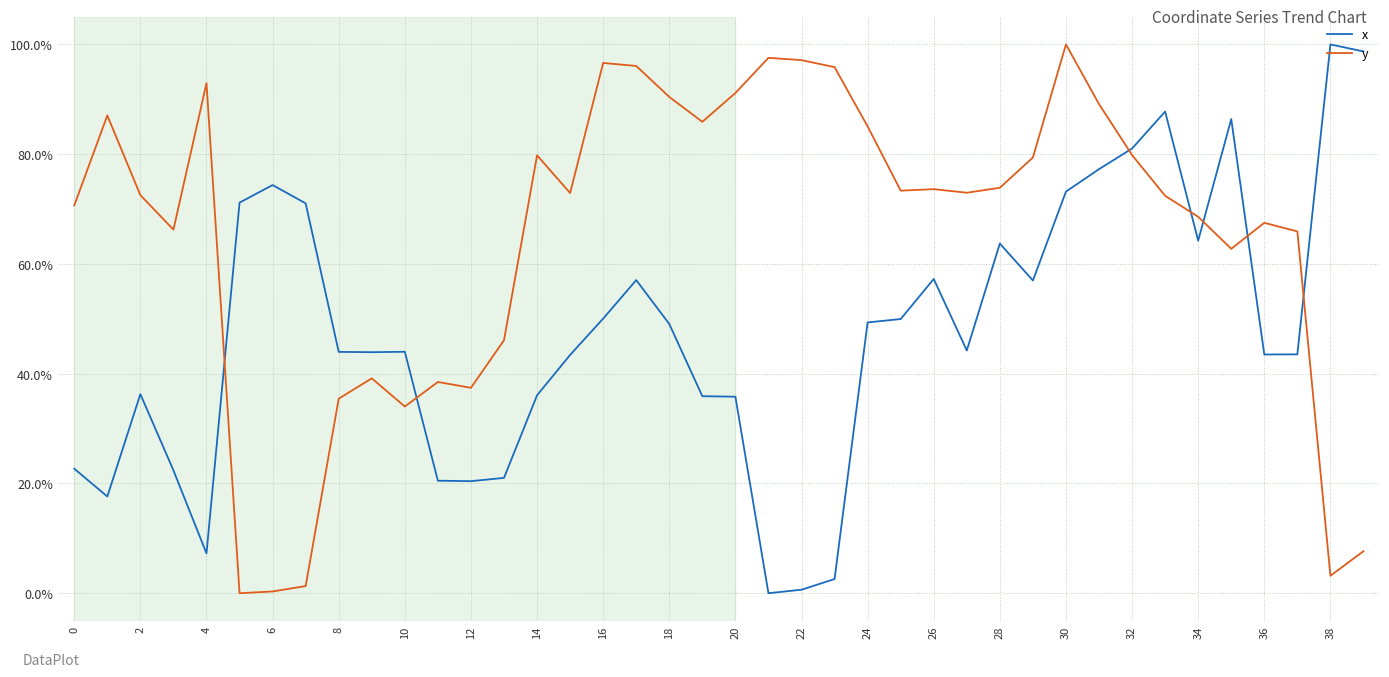

What is the difference between the maximum and minimum values in the x series?

100.0